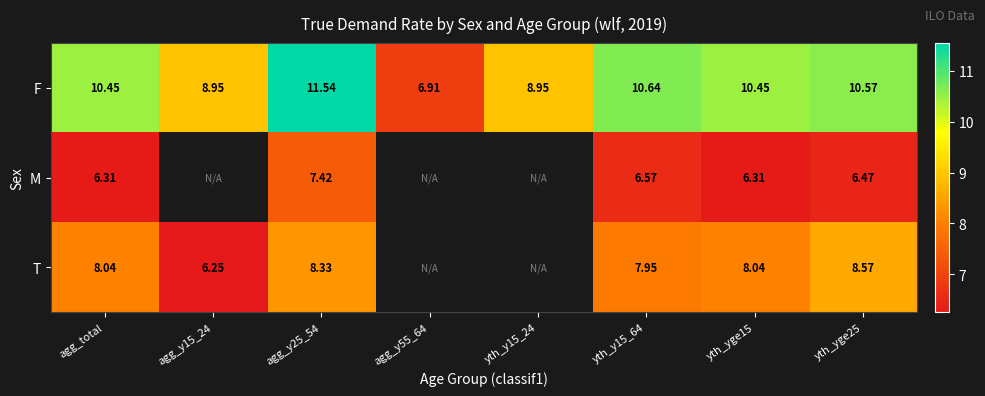

What is the total value across all series at yth_yge15?

24.8